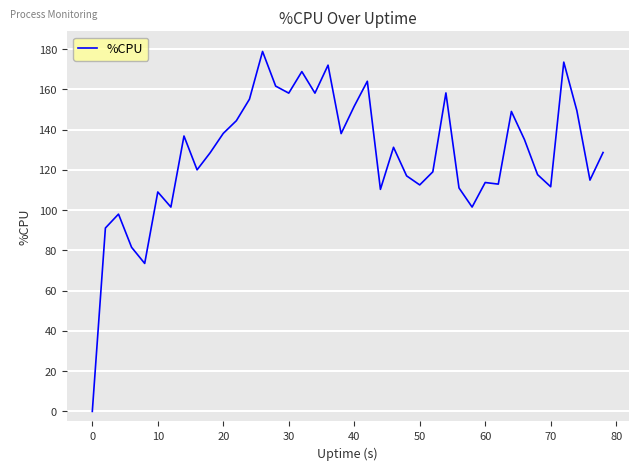

What is the greatest value displayed?

178.8